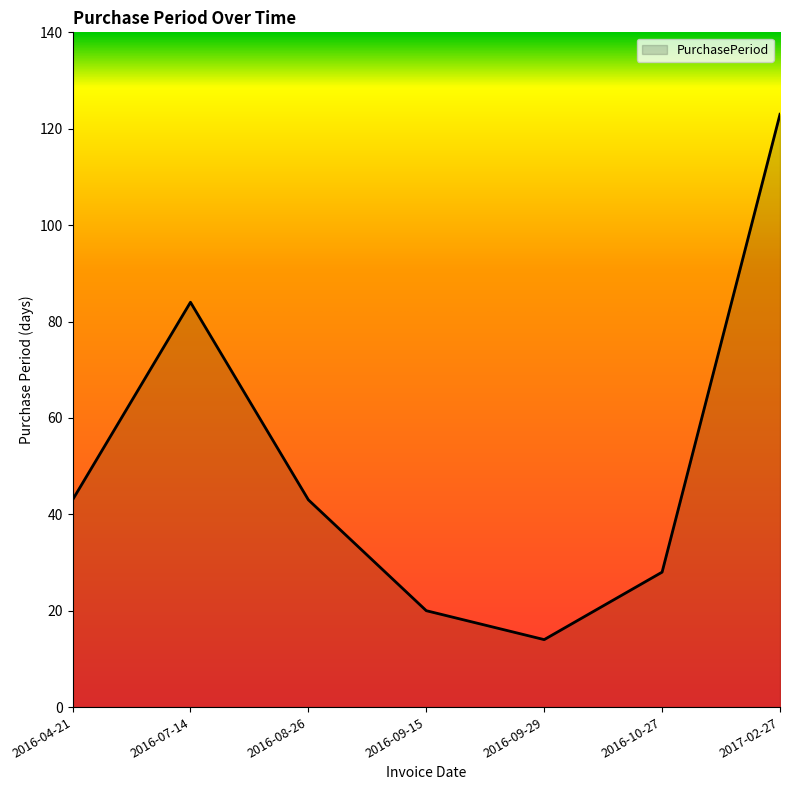

How many lines are shown in the chart?

1